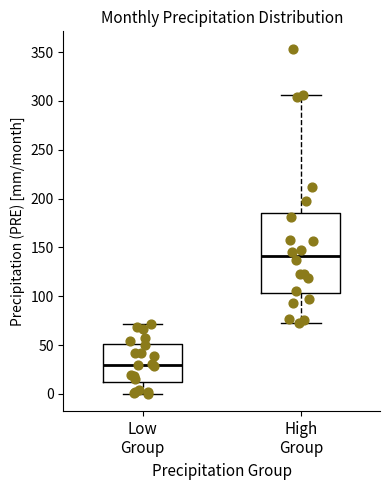

Which box is the tallest, from its lower edge to its upper edge?

High Group